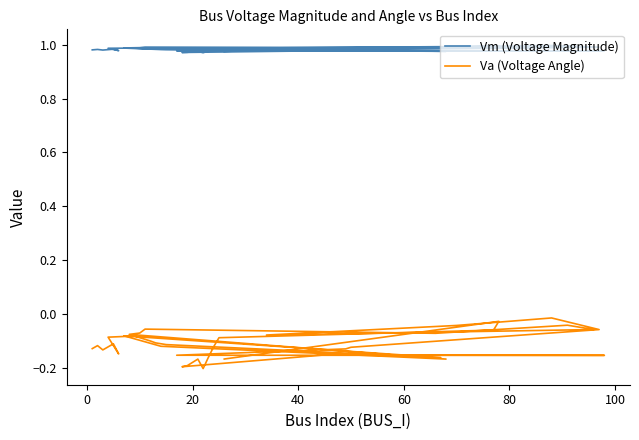

What is the maximum value for Vm (Voltage Magnitude)?

1.0